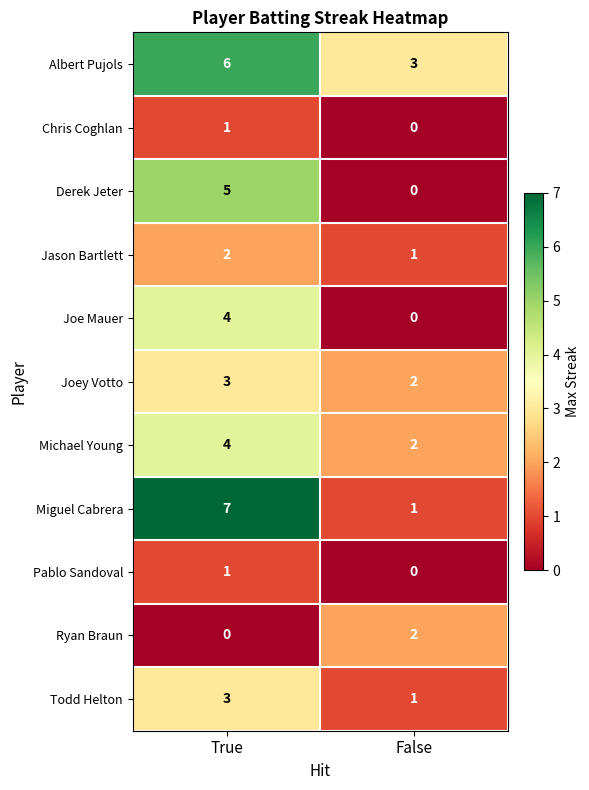

Between True and False, which series saw the biggest shift?

Miguel Cabrera